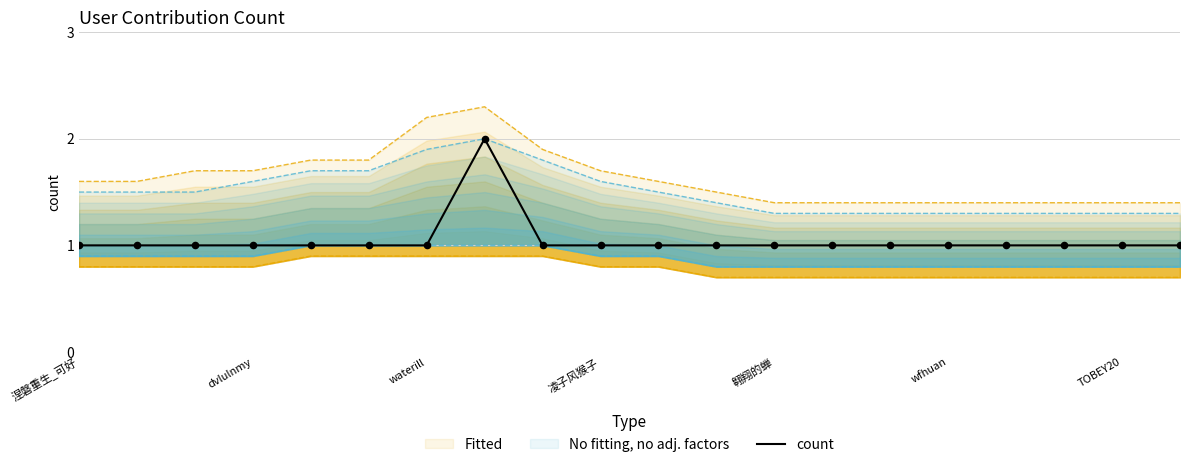

What is the ratio of the value at 13 to the value at 涅磐重生_可好?

1.0